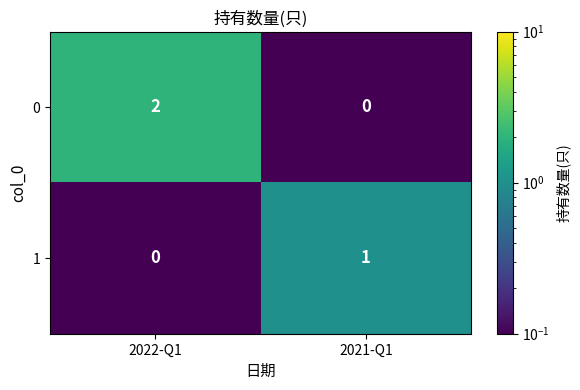

At which category does the chart reach its peak across all series?

2022-Q1